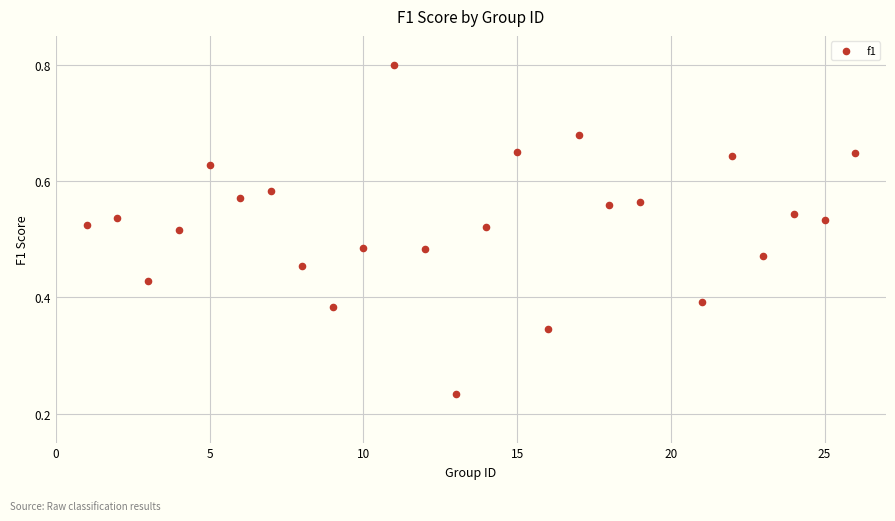

What is the range of X values (max minus min)?

25.0